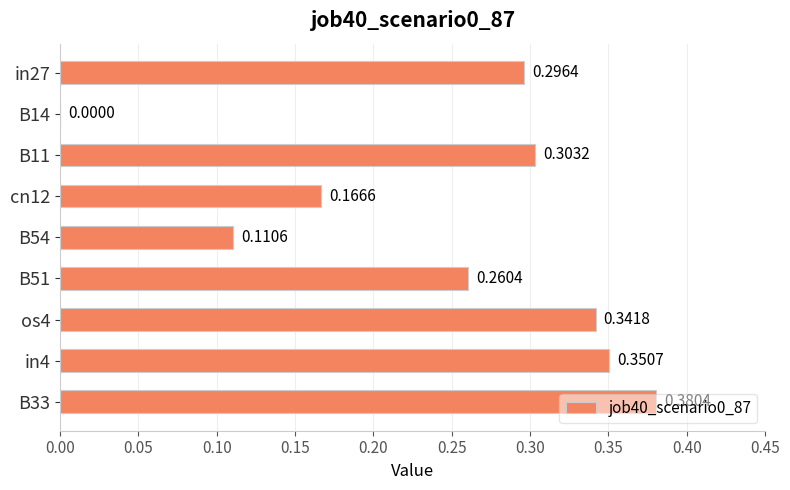

Which has a higher value, B11 or cn12?

B11